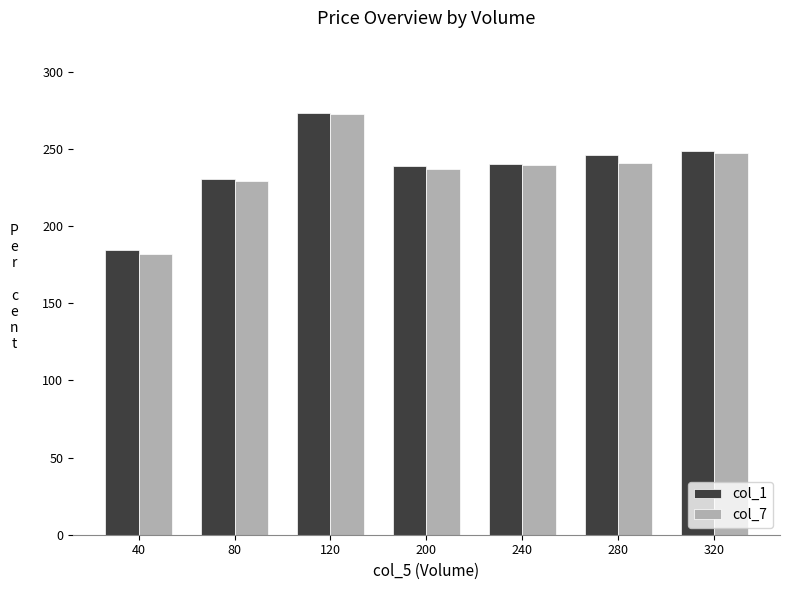

Read the col_7 value at 280.

240.7